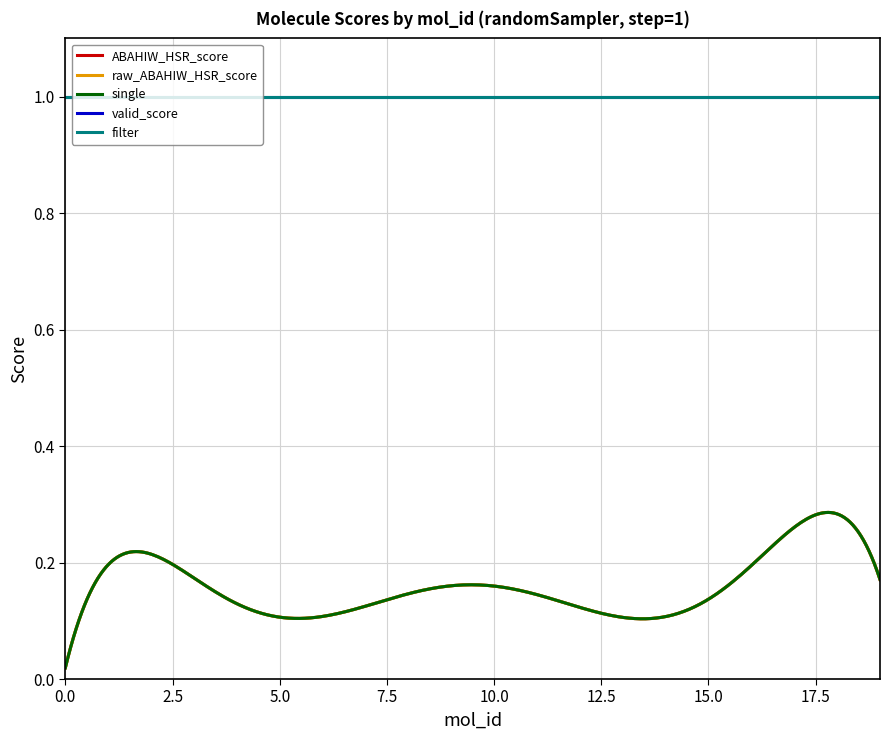

What is the value of the filter point at the 7th from the left?

1.0